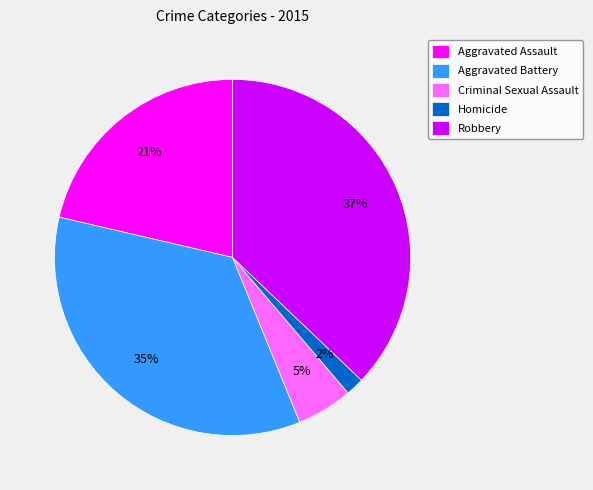

To the nearest percent, what is the difference between the Robbery and Aggravated Assault slice percentages?

16%